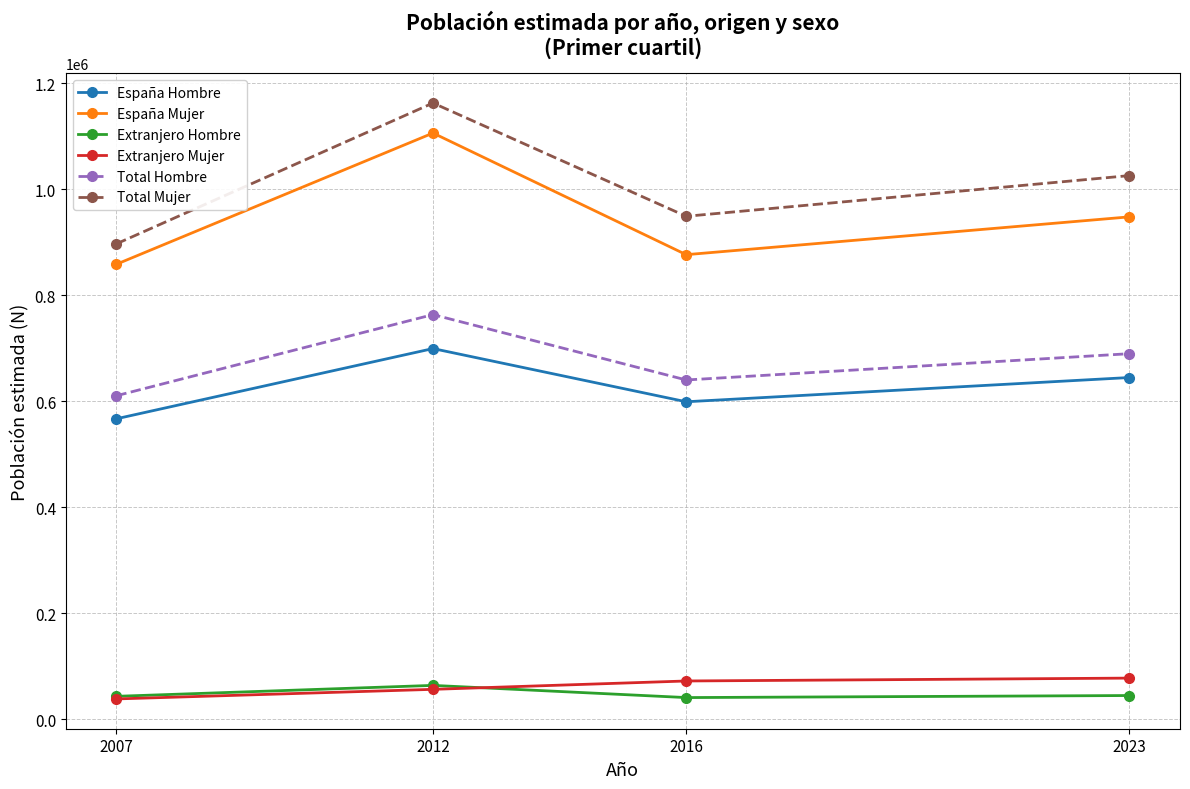

True or false: Extranjero Mujer and Total Mujer cross at least once.

False